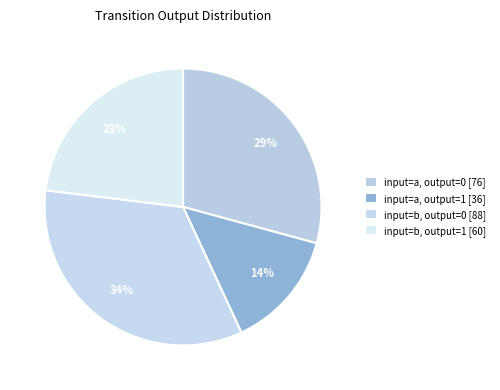

How many segments does this pie chart have?

4